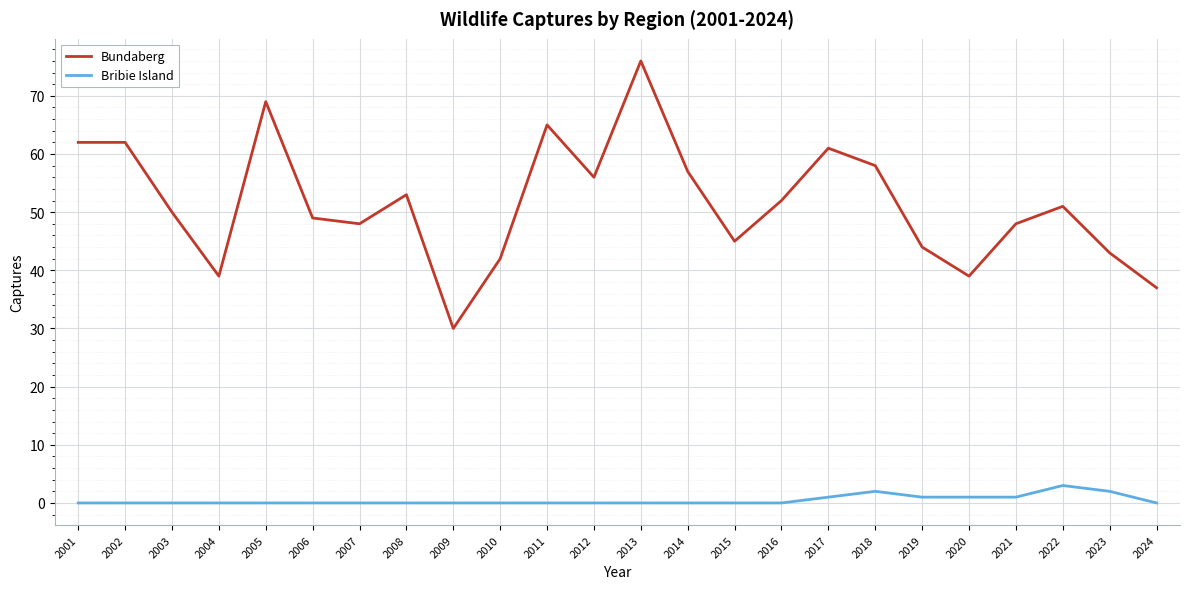

What is the difference between the Bundaberg values at 2015 and 2002?

17